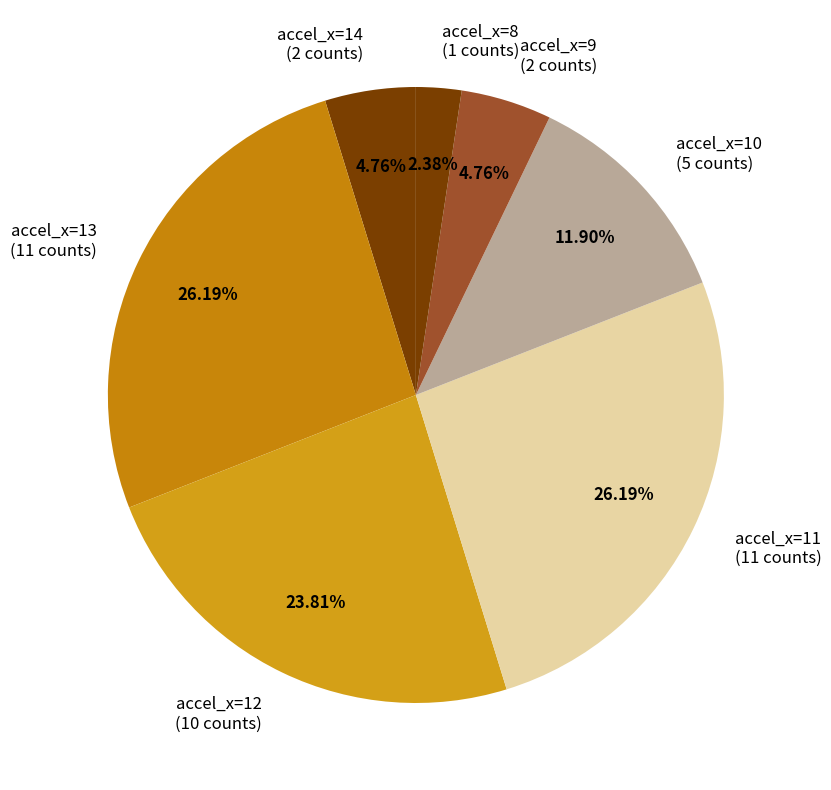

Is there any slice that represents more than half of the pie?

No